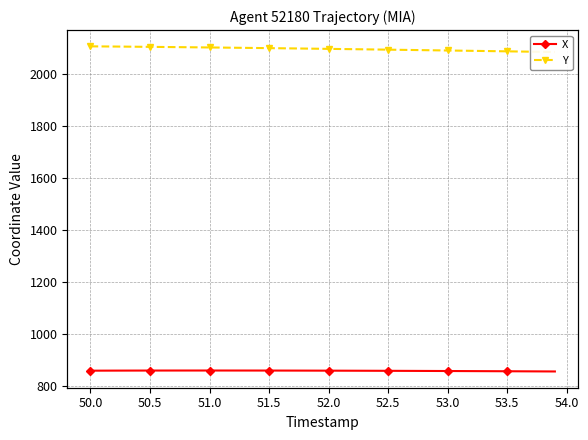

What is the minimum value shown in the chart?

857.5